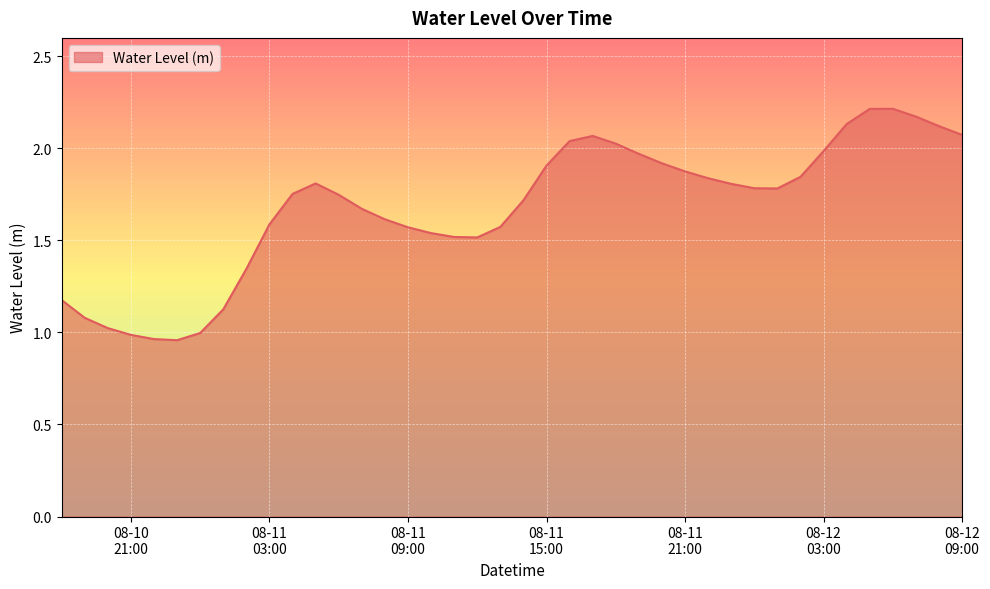

What is the minimum value shown in the chart?

1.0